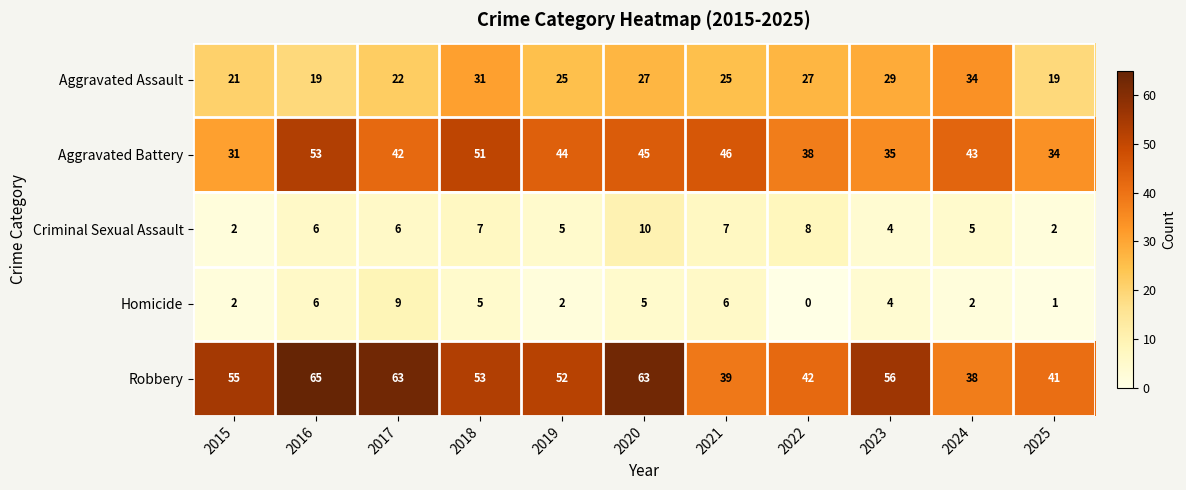

Is it true that Aggravated Battery equals 45 at 2020?

True